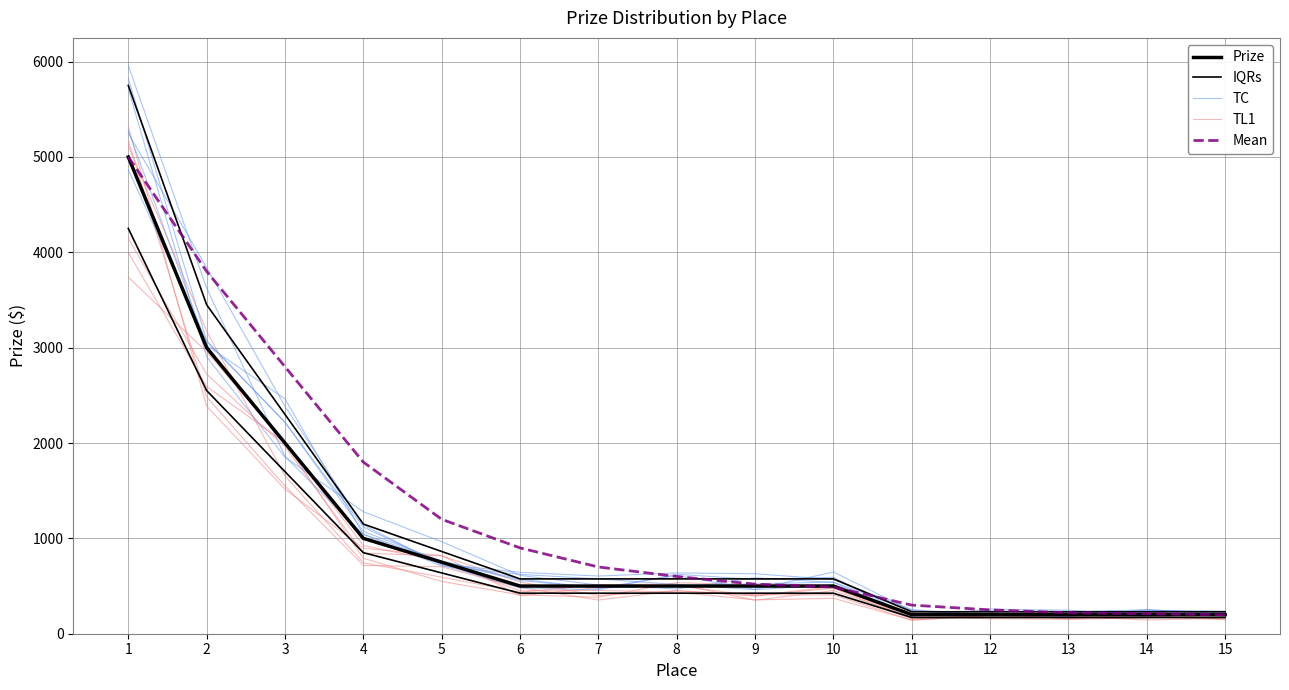

How many data points in Prize are above 500?

5